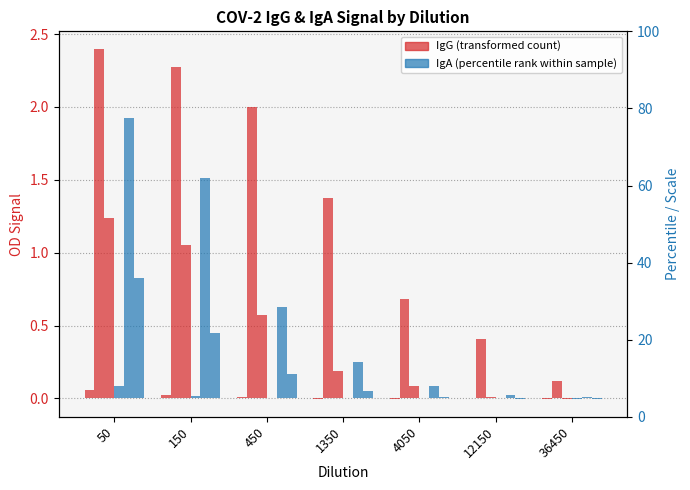

Reading right to left, transcribe all the data shown in this chart.

IgG_Neg1: -0.0	0.0	-0.0	-0.0	0.0	0.0	0.1
IgG_Pos: 0.1	0.4	0.7	1.4	2.0	2.3	2.4
IgG_1: -0.0	0.0	0.1	0.2	0.6	1.1	1.2
IgA_Neg1: -0.0	0.0	0.0	0.0	0.0	0.0	0.1
IgA_Pos: 0.0	0.0	0.1	0.3	0.6	1.5	1.9
IgA_1: -0.0	-0.0	0.0	0.1	0.2	0.5	0.8